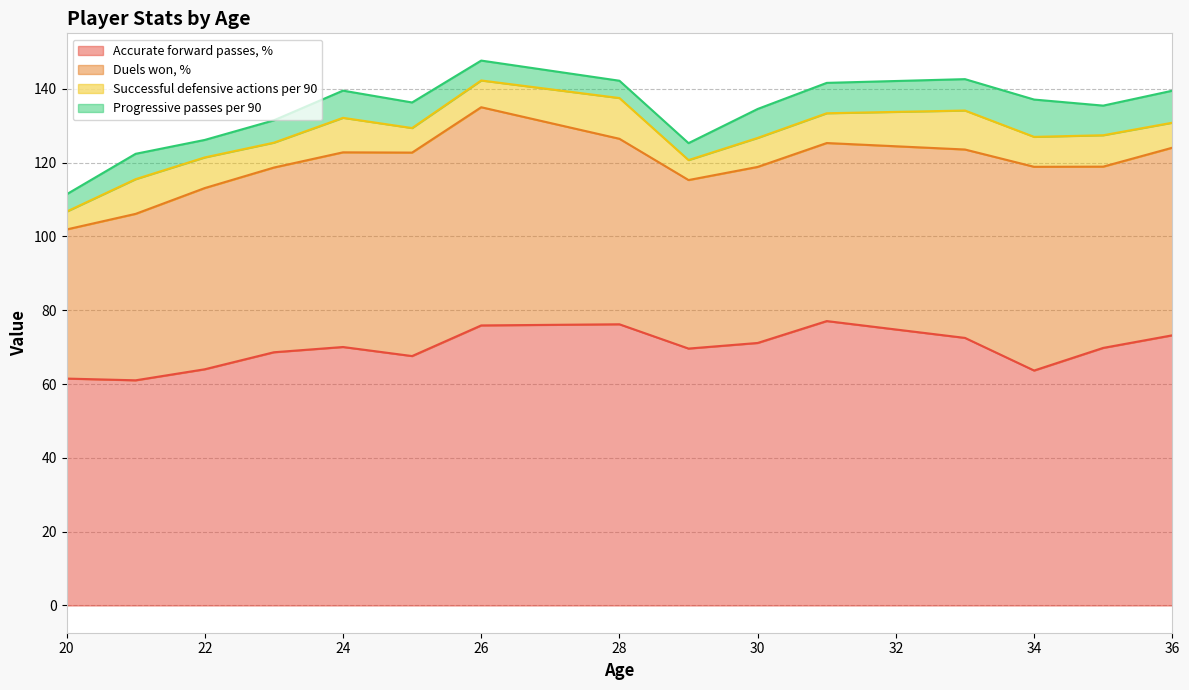

What is the total value across all series at 34?

137.1